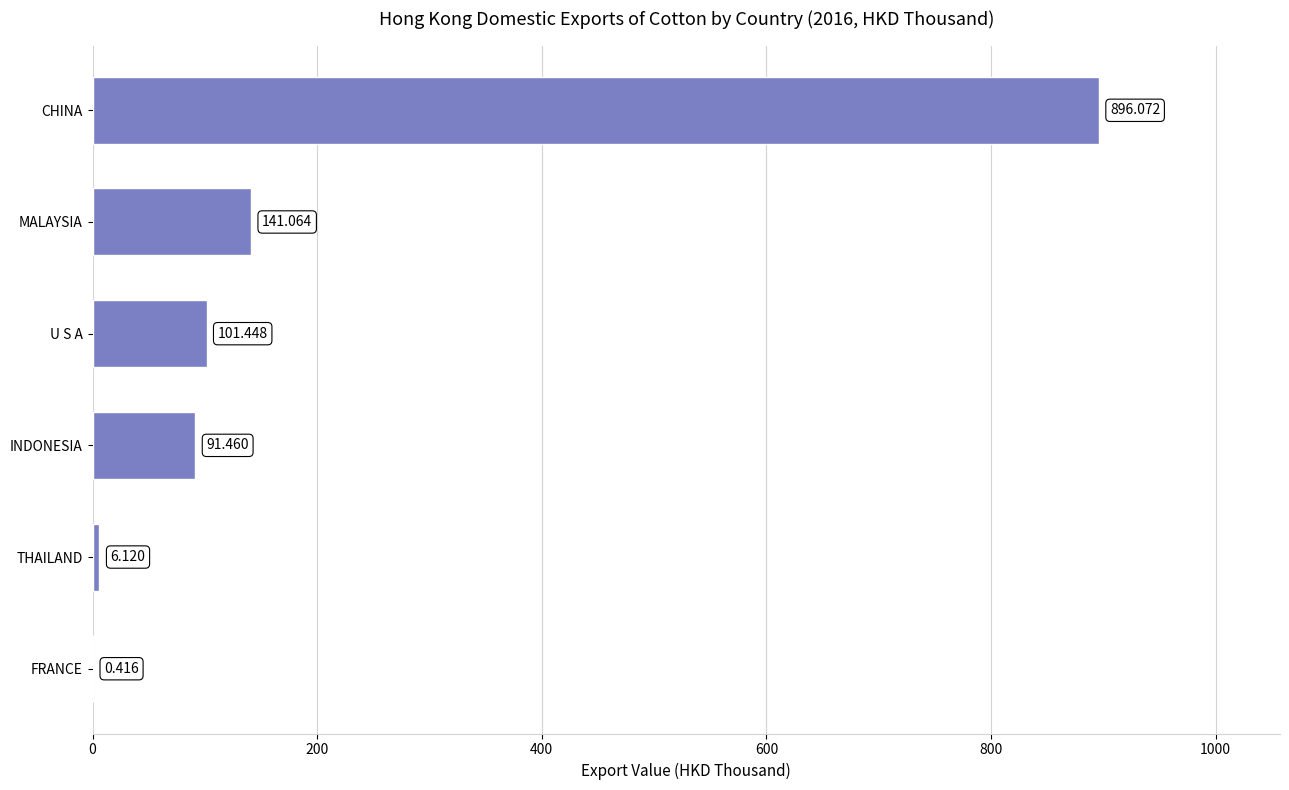

What is the maximum value shown in the chart?

896.1